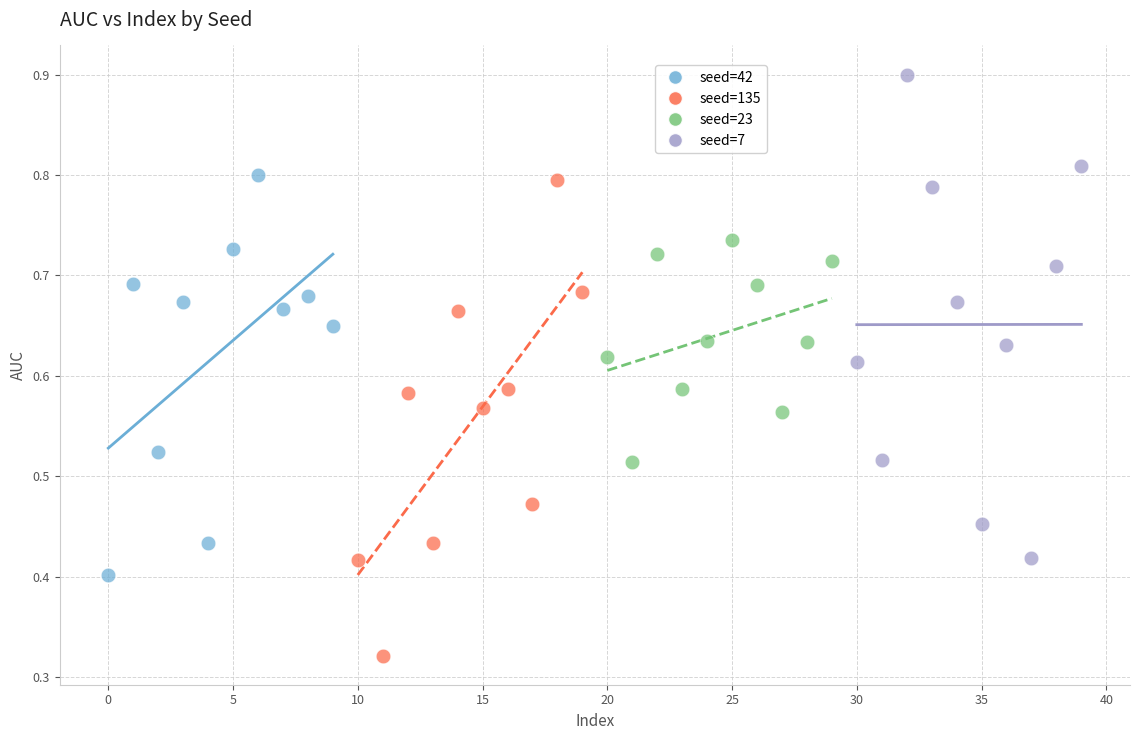

Which series reaches the minimum Y coordinate?

seed=135